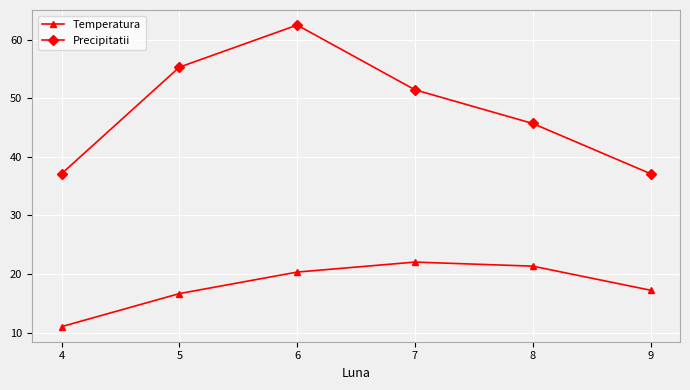

What is the total value across all series at 6?

82.8